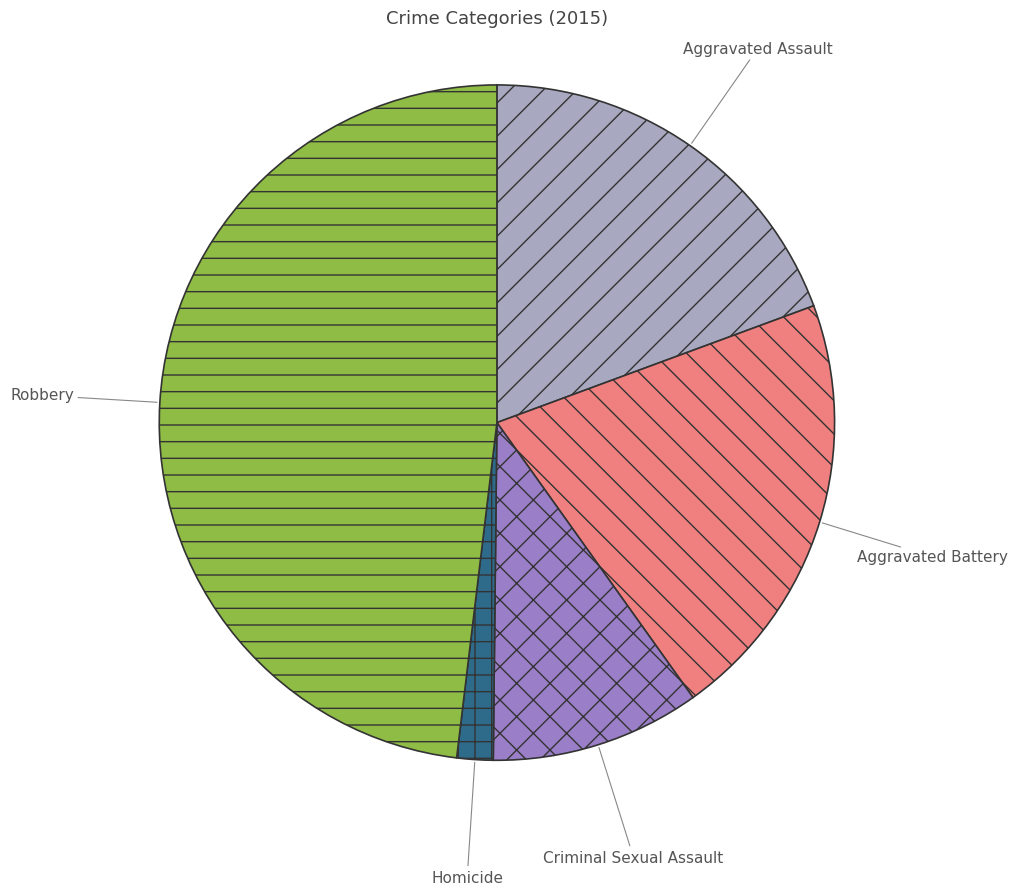

Does Homicide represent more than half of the total?

No